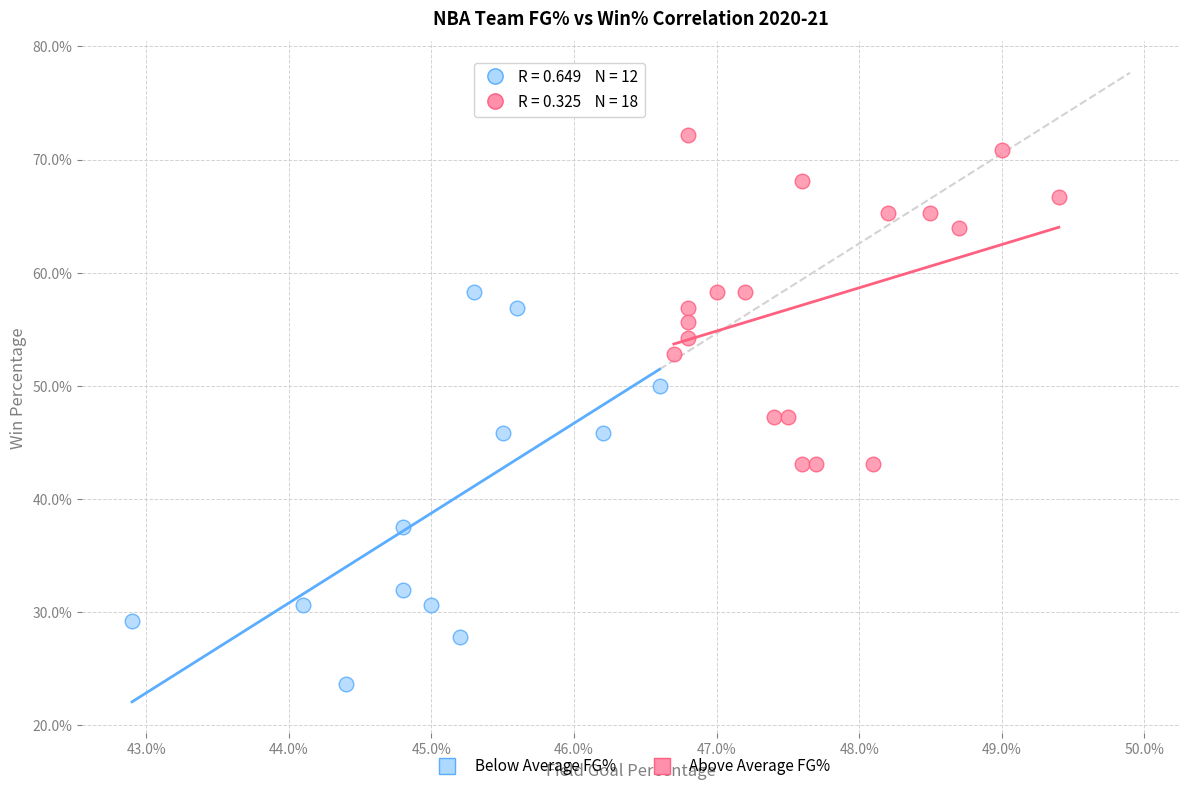

Which series contains the highest Y value?

Above Average FG%